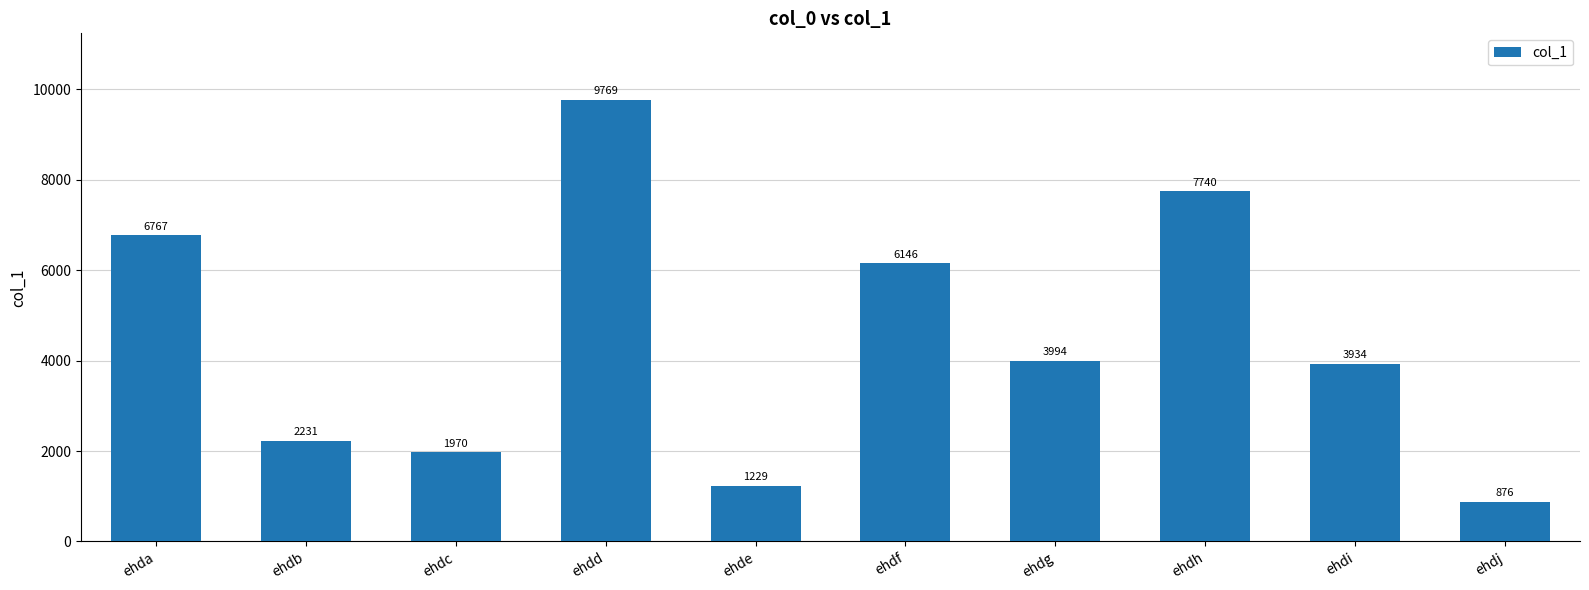

At which category does the chart reach its peak across all series?

ehdd